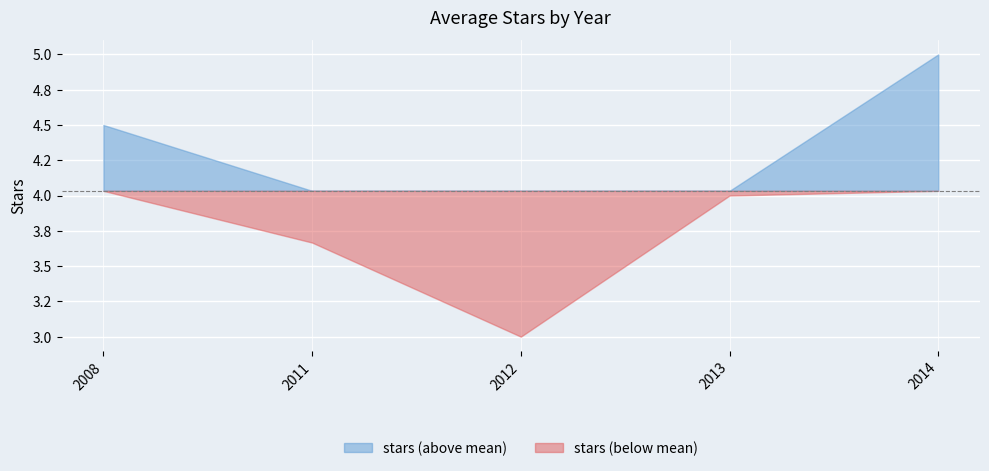

What is the value of the 4th point from the left?

4.0